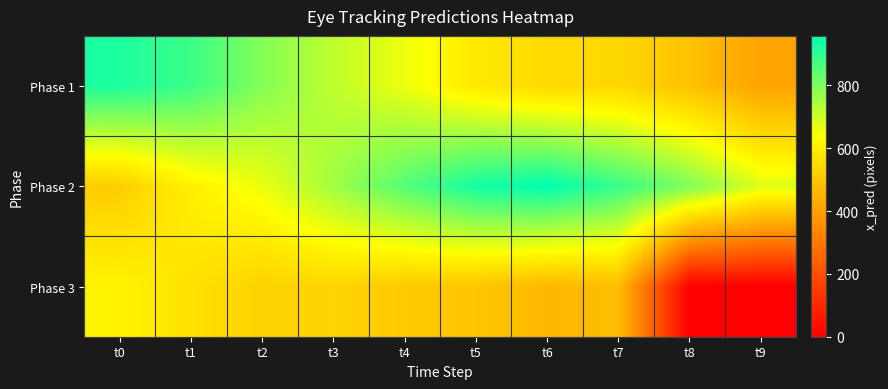

Reading right to left, transcribe all the data shown in this chart.

Phase 1: t9=410.4	t8=486.3	t7=541.5	t6=545.8	t5=587.0	t4=660.3	t3=719.1	t2=793.1	t1=881.8	t0=921.5
Phase 2: t9=679.2	t8=798.6	t7=886.9	t6=957.9	t5=931.1	t4=851.9	t3=755.2	t2=662.3	t1=604.6	t0=513.2
Phase 3: t9=0.0	t8=0.0	t7=474.1	t6=460.9	t5=494.1	t4=505.8	t3=535.5	t2=526.2	t1=564.8	t0=612.4